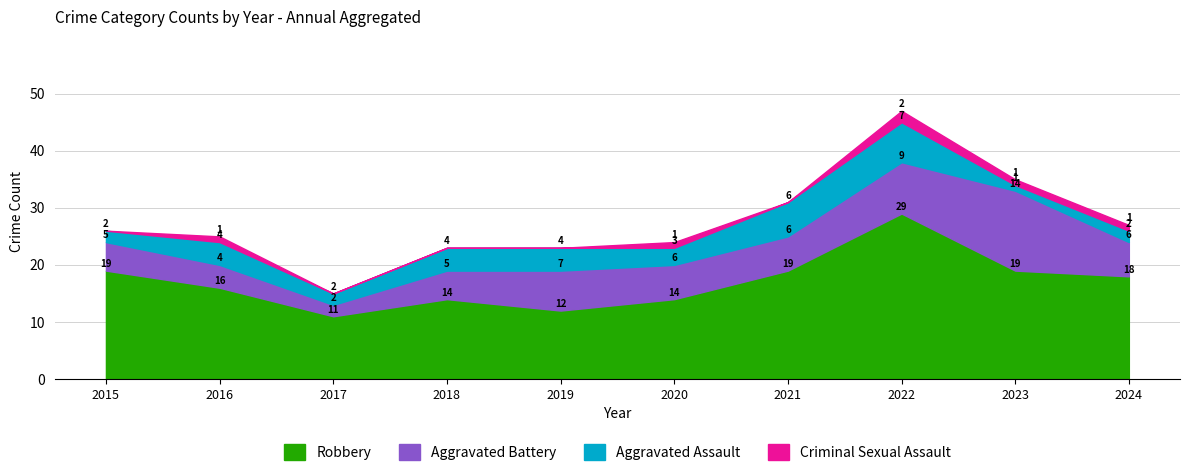

Which series changed the most between 2018 and 2024?

Robbery